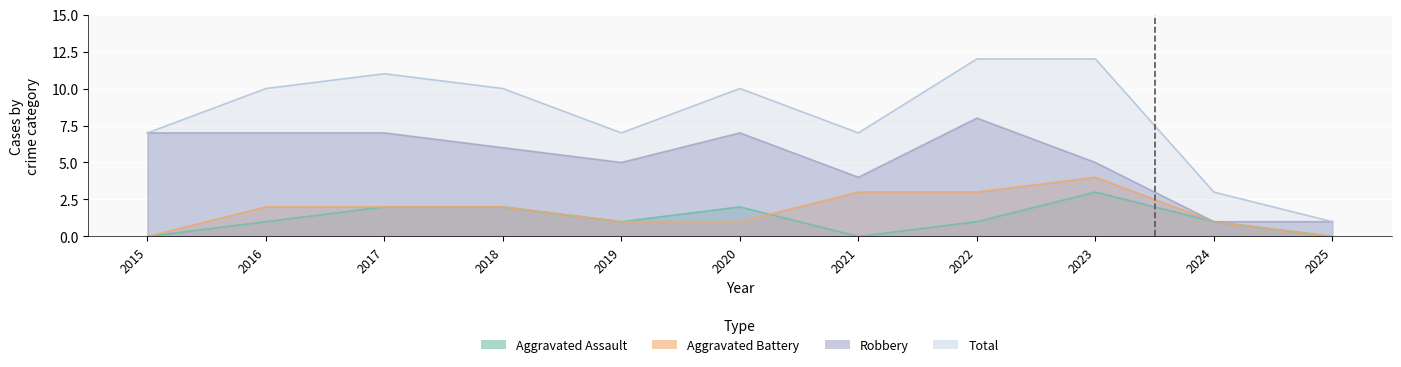

How many data points does each series have?

11